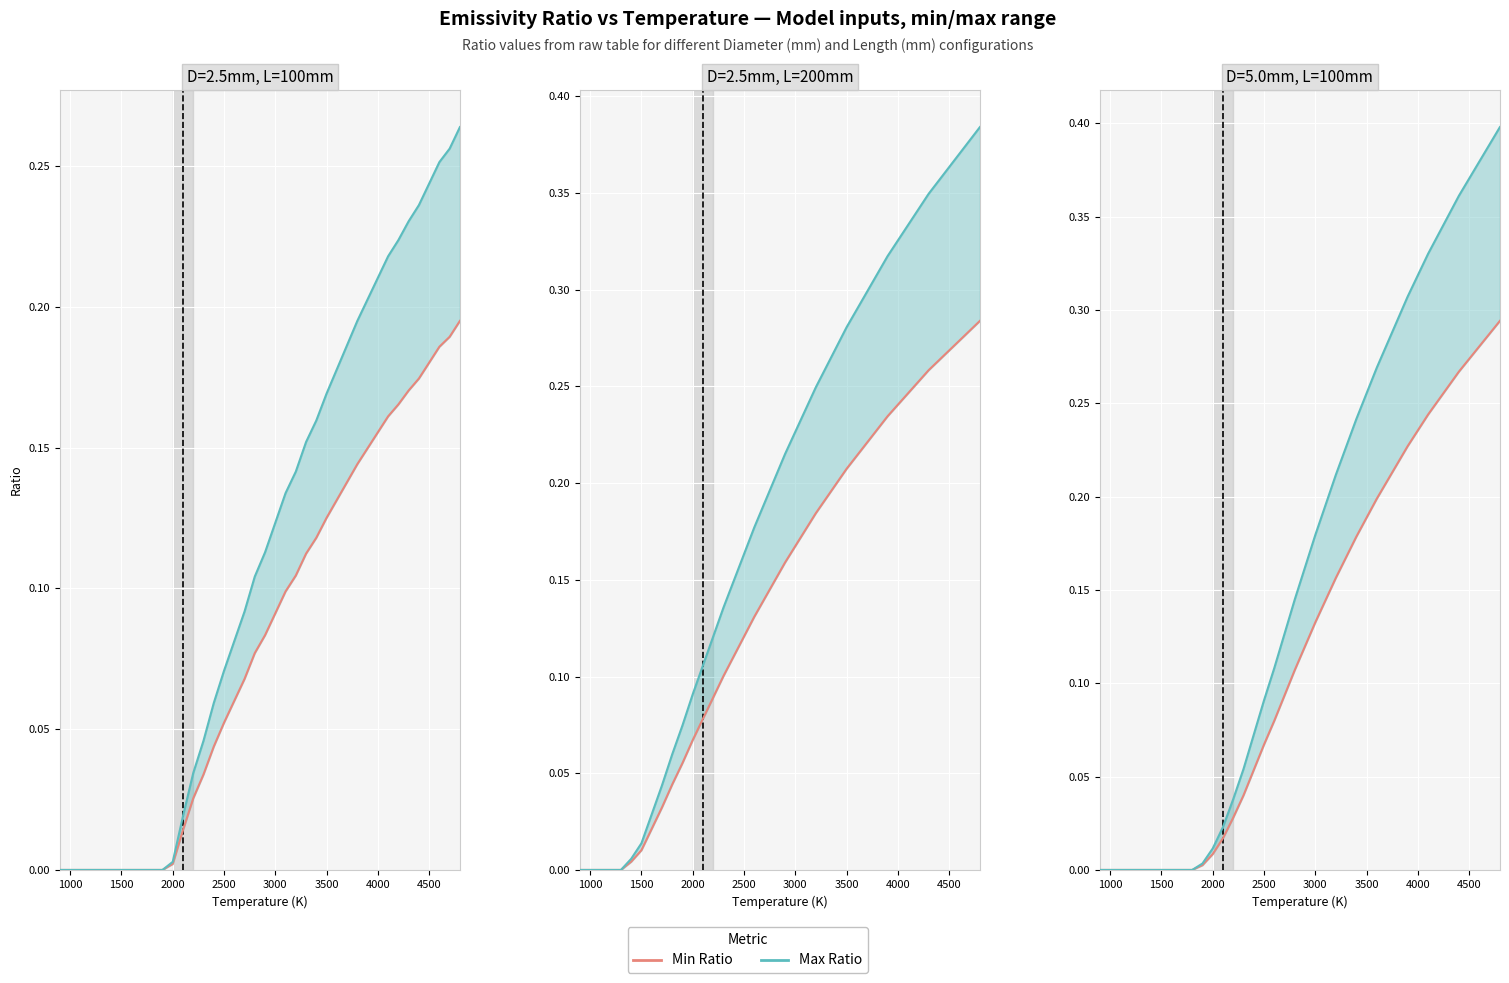

How many lines are shown in the chart?

2